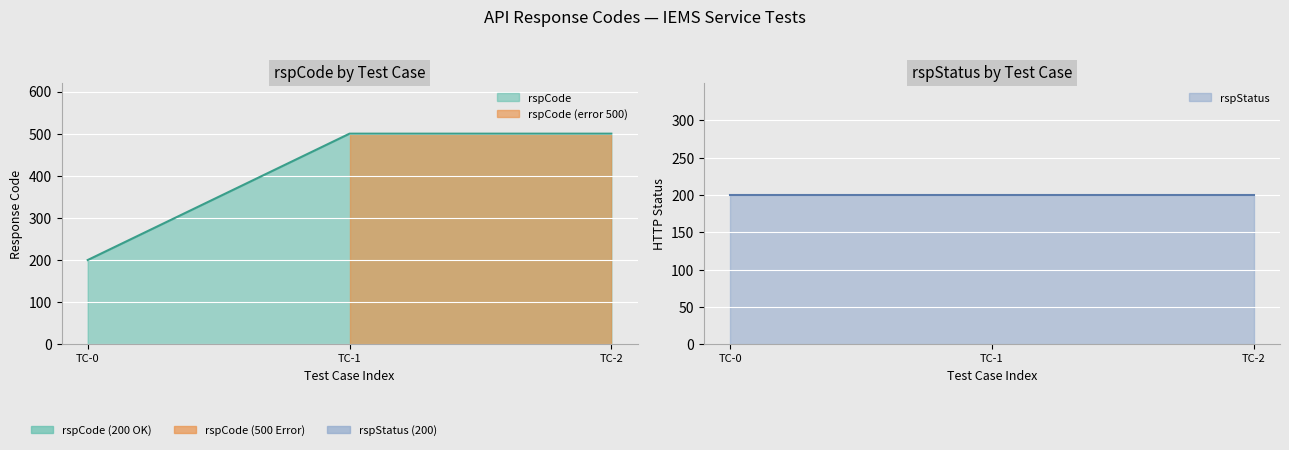

Is it true that the value at TC-0 is 111?

False